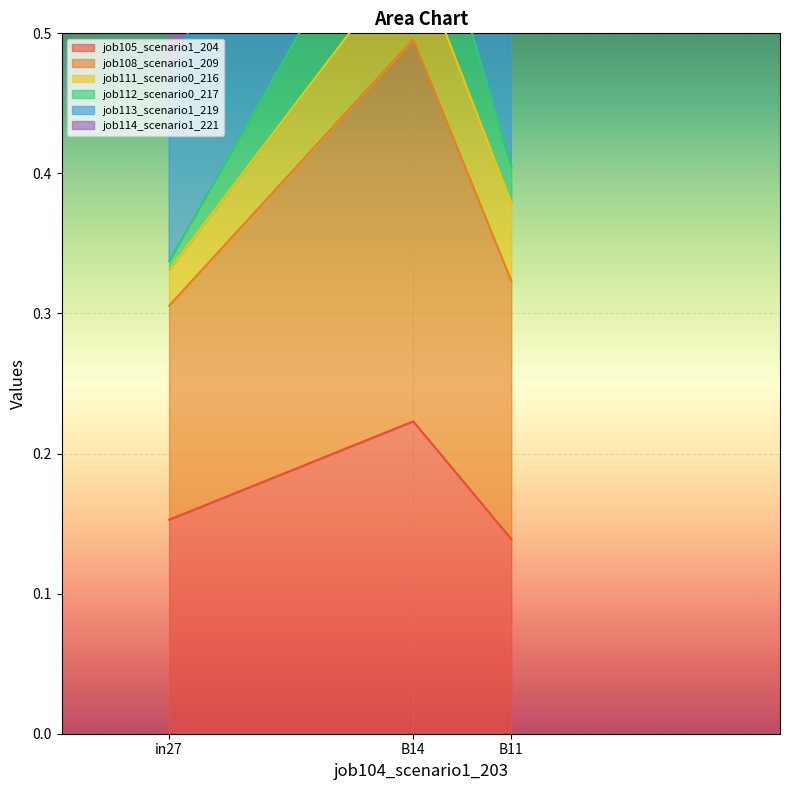

What is the maximum value shown in the chart?

1.2